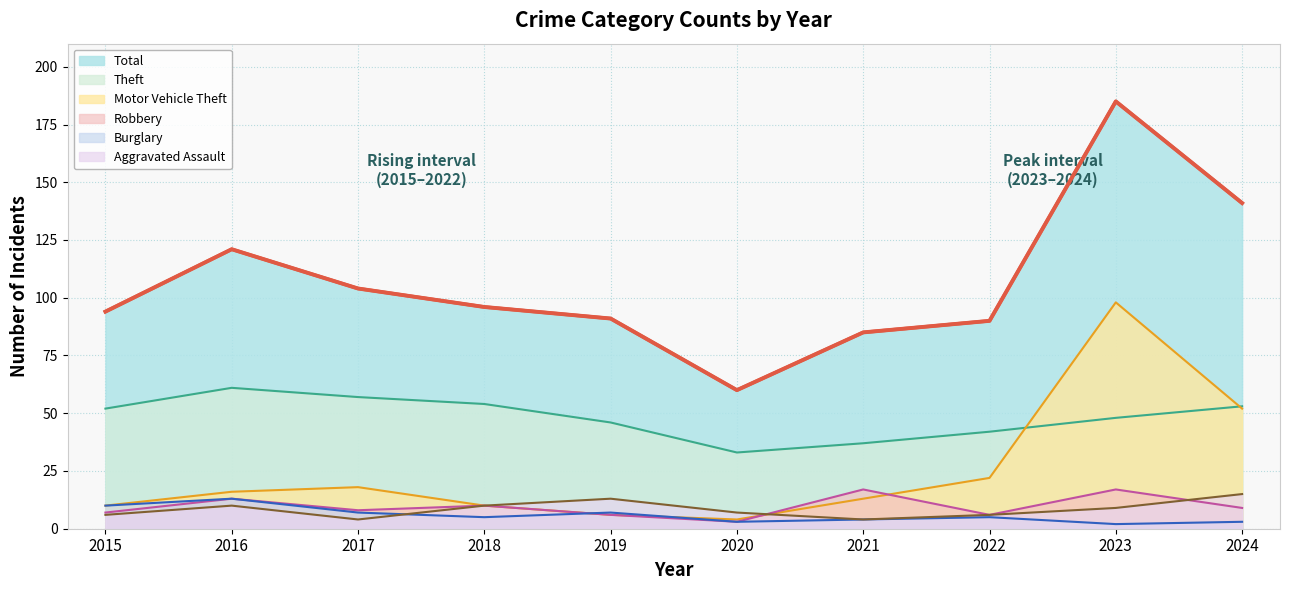

Is the value of Aggravated Assault at 2016 greater than the value of Robbery at 2016?

No